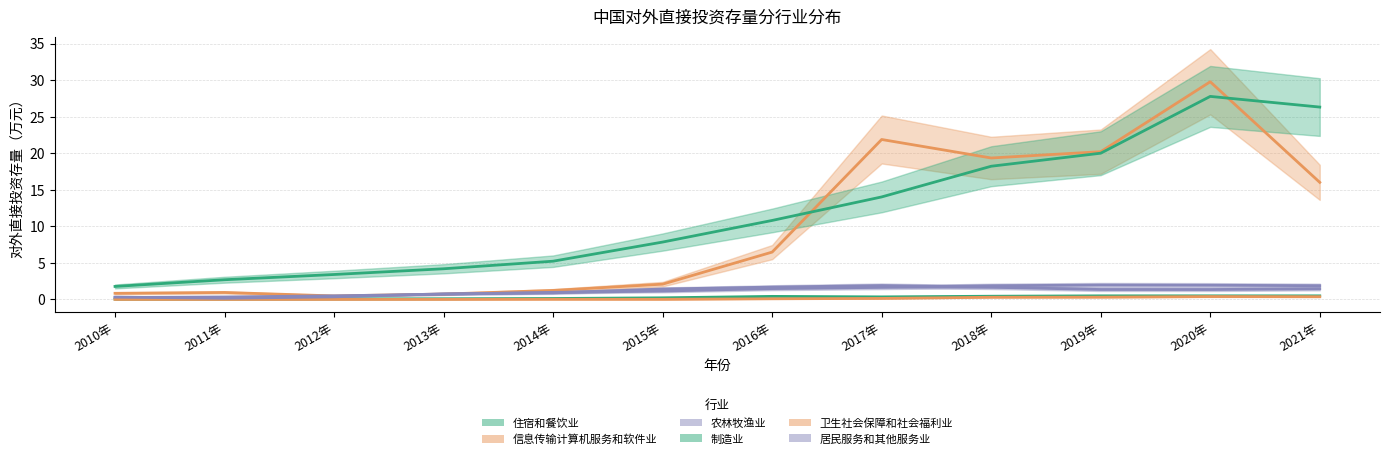

How many lines are shown in the chart?

6